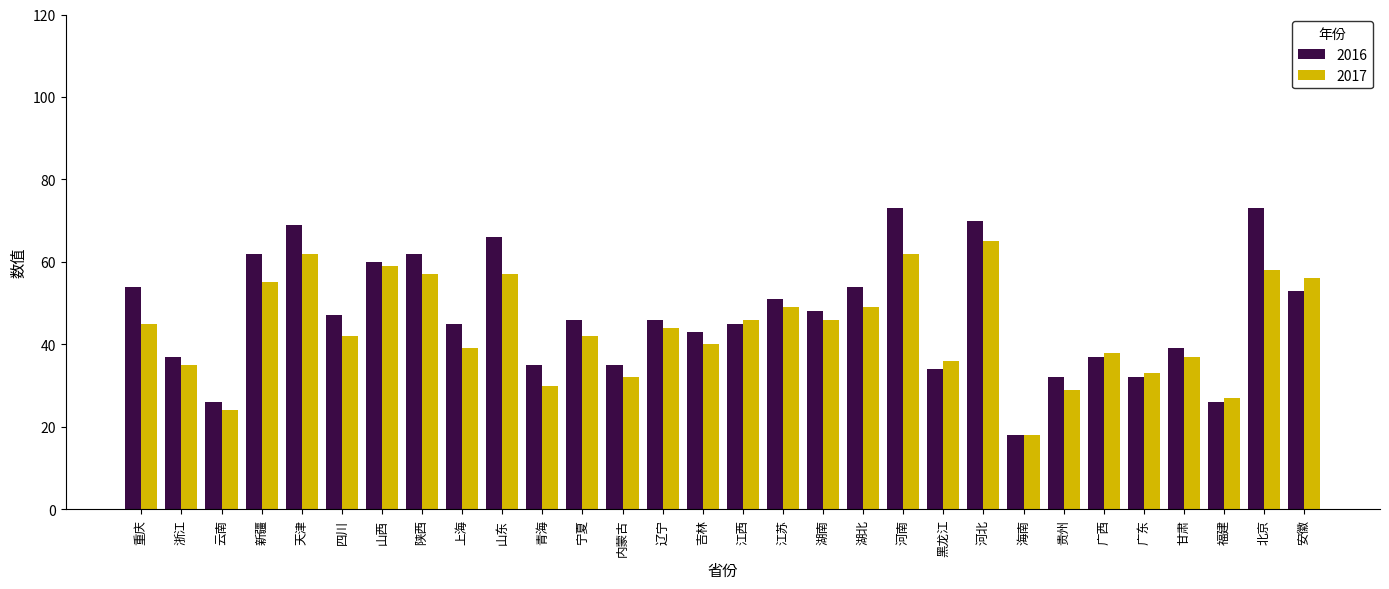

What is the average value of the 2017 series?

44